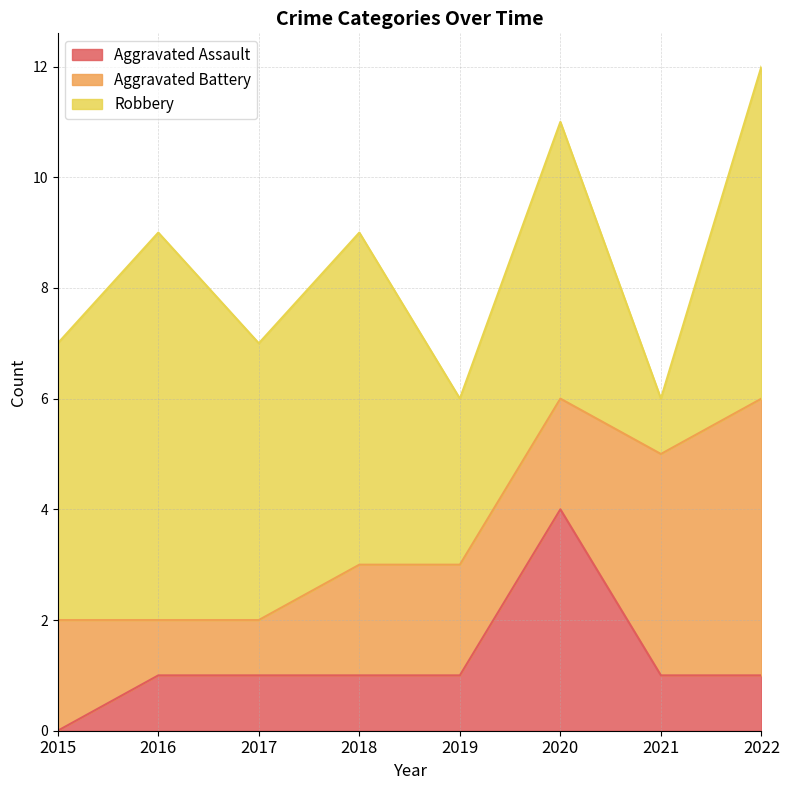

Read the Robbery value at 2015.

5